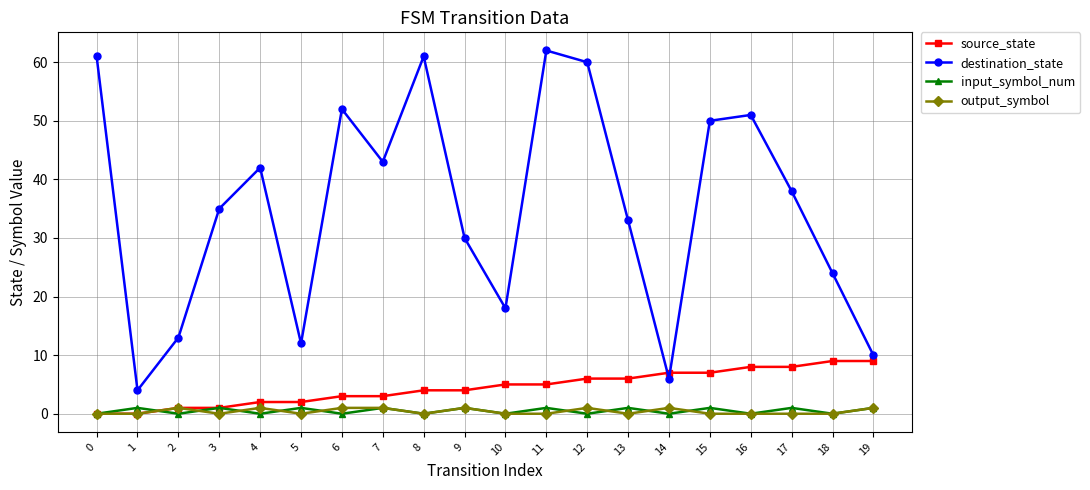

Which series has the largest total across all categories?

destination_state